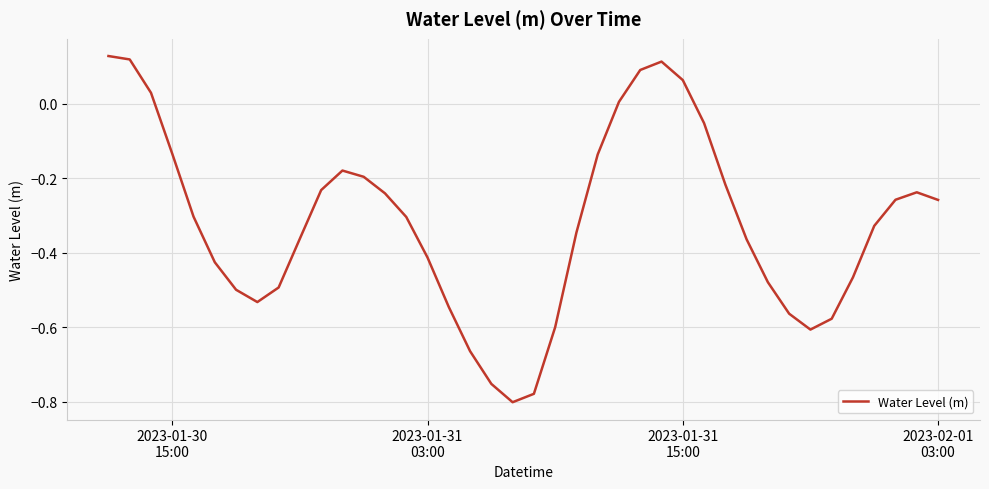

Reading right to left, transcribe all the data shown in this chart.

-0.3	-0.2	-0.3	-0.3	-0.5	-0.6	-0.6	-0.6	-0.5	-0.4	-0.2	-0.1	0.1	0.1	0.1	0.0	-0.1	-0.3	-0.6	-0.8	-0.8	-0.8	-0.7	-0.5	-0.4	-0.3	-0.2	-0.2	-0.2	-0.2	-0.4	-0.5	-0.5	-0.5	-0.4	-0.3	-0.1	0.0	0.1	0.1